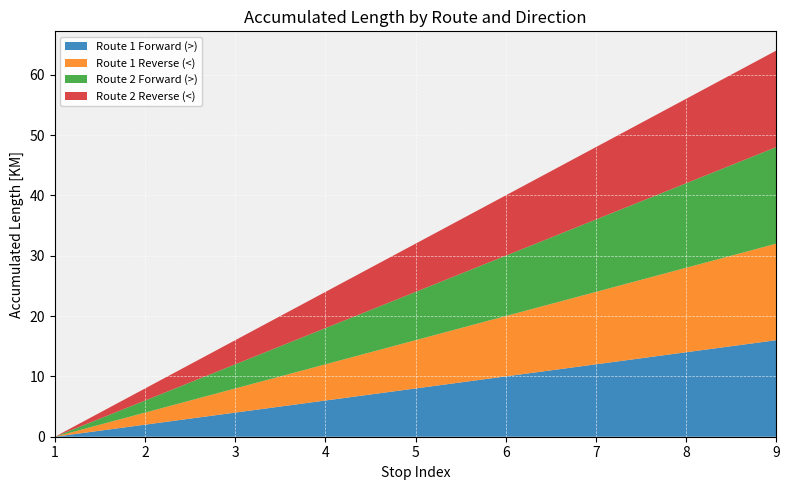

Reading left to right, what are all the values shown in this chart?

Route 1 Forward (>): 0	2	4	6	8	10	12	14	16
Route 1 Reverse (<): 0	2	4	6	8	10	12	14	16
Route 2 Forward (>): 0	2	4	6	8	10	12	14	16
Route 2 Reverse (<): 0	2	4	6	8	10	12	14	16